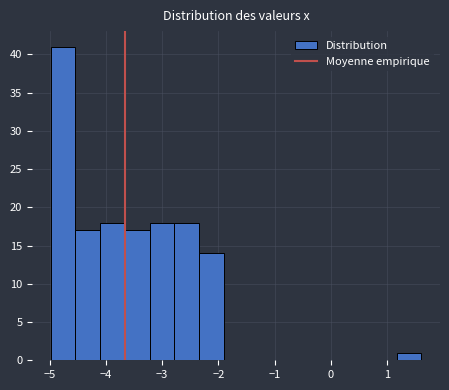

Reading left to right, list every bar in this chart as the range it spans on the x-axis followed by its height. Neither the bar edges nor the heights are printed on the chart, so give them approximately, as read against the axes.

-5.0 to -4.5: 41
-4.5 to -4.1: 17
-4.1 to -3.7: 18
-3.7 to -3.2: 17
-3.2 to -2.8: 18
-2.8 to -2.3: 18
-2.3 to -1.9: 14
-1.9 to -1.5: 0
-1.5 to -1.0: 0
-1.0 to -0.6: 0
-0.6 to -0.1: 0
-0.1 to 0.3: 0
0.3 to 0.7: 0
0.7 to 1.2: 0
1.2 to 1.6: 1